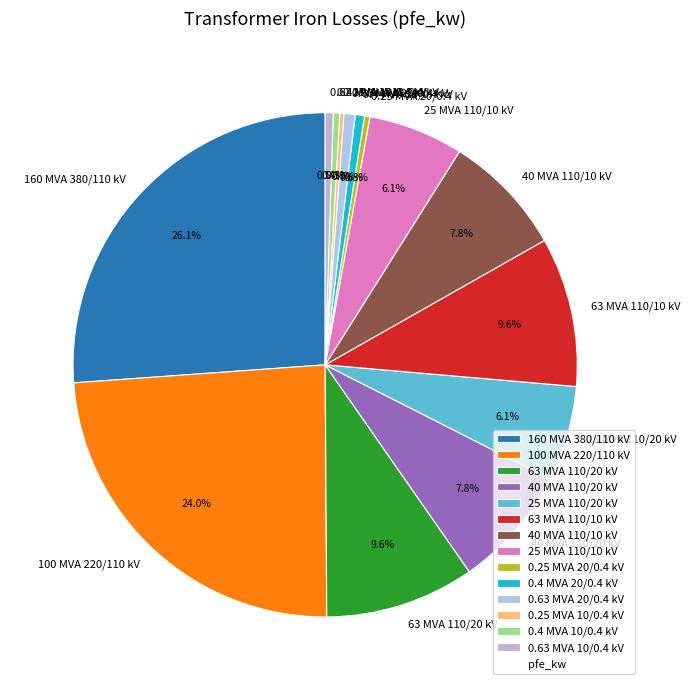

What percentage do 63 MVA 110/20 kV and 0.4 MVA 10/0.4 kV together represent?

10.0%